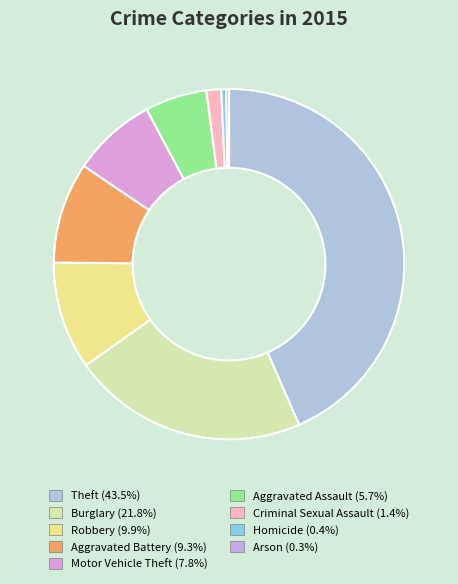

Does any single category account for the majority?

No